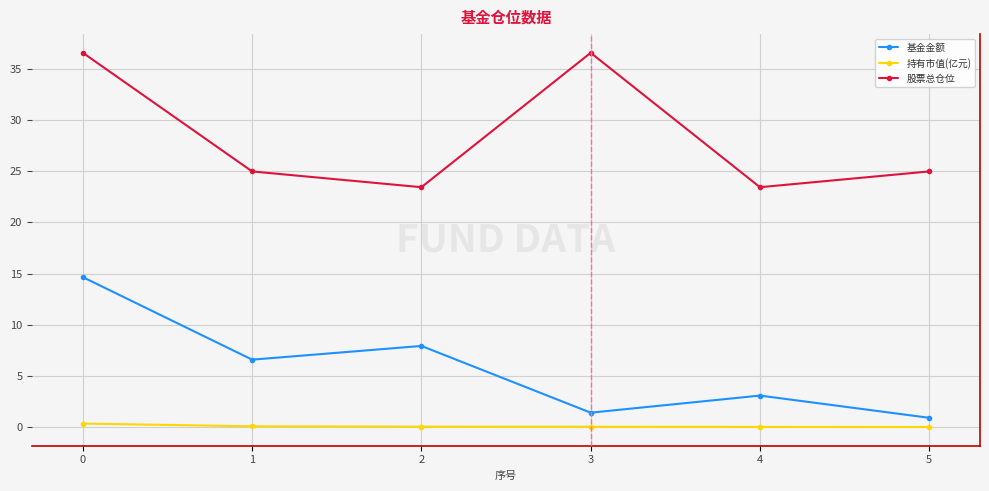

Which series changed the most between 2 and 3?

股票总仓位